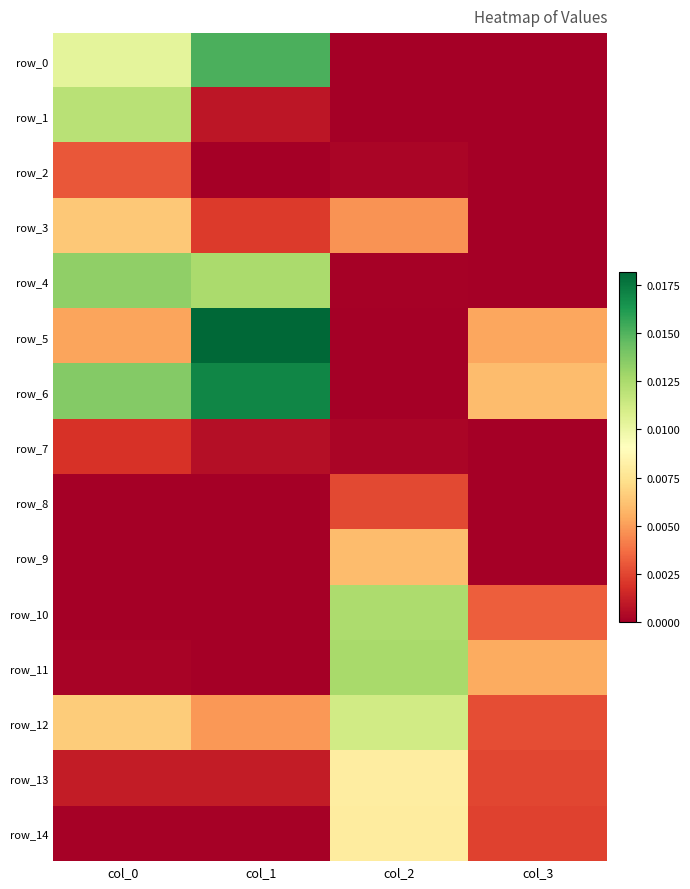

At which category is the sum across all series the highest?

col_0